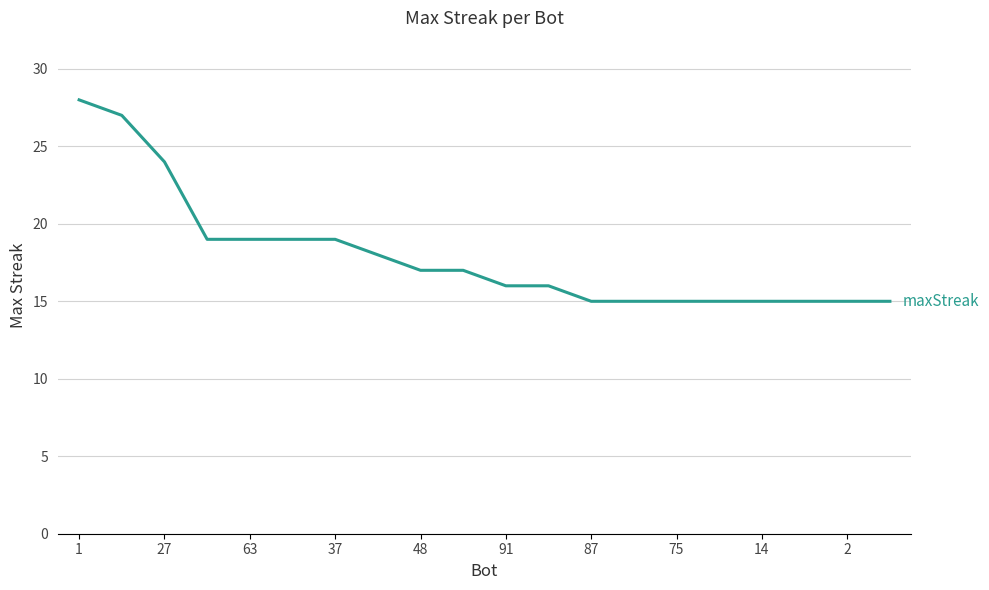

What is the greatest value displayed?

28